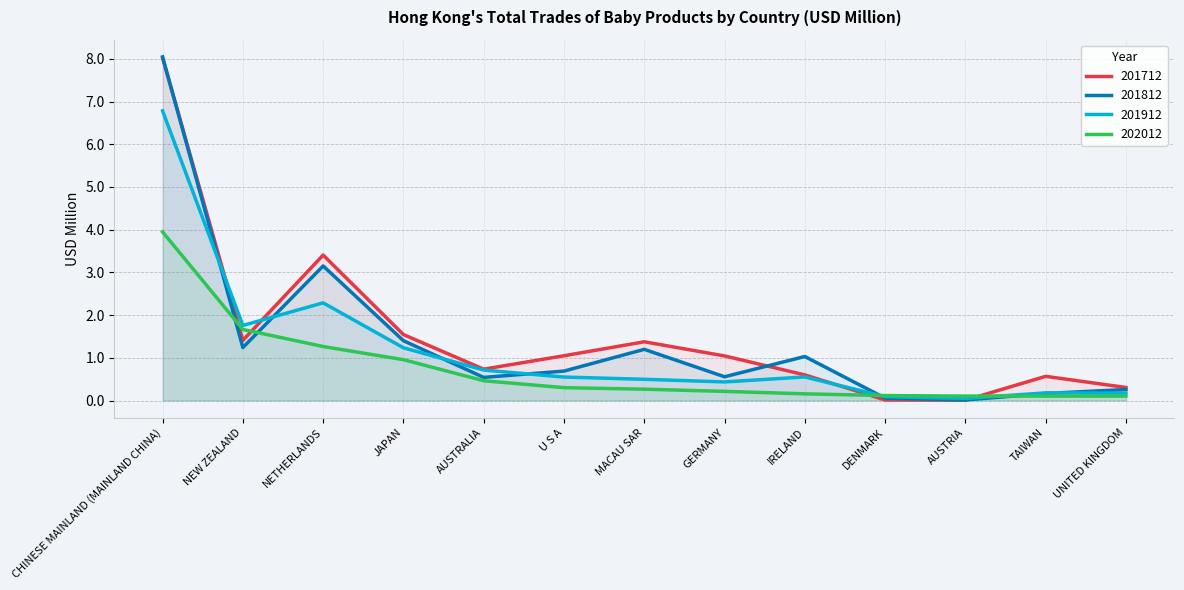

How many series are shown in this chart?

4